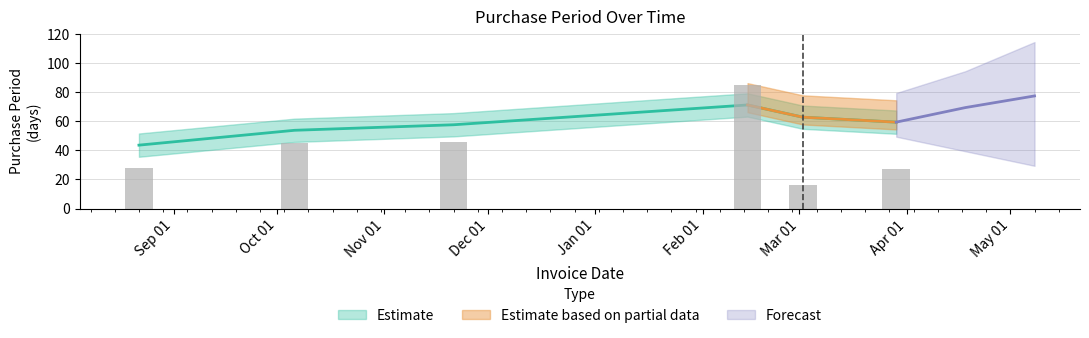

At which category does the chart reach its peak across all series?

2017-02-14